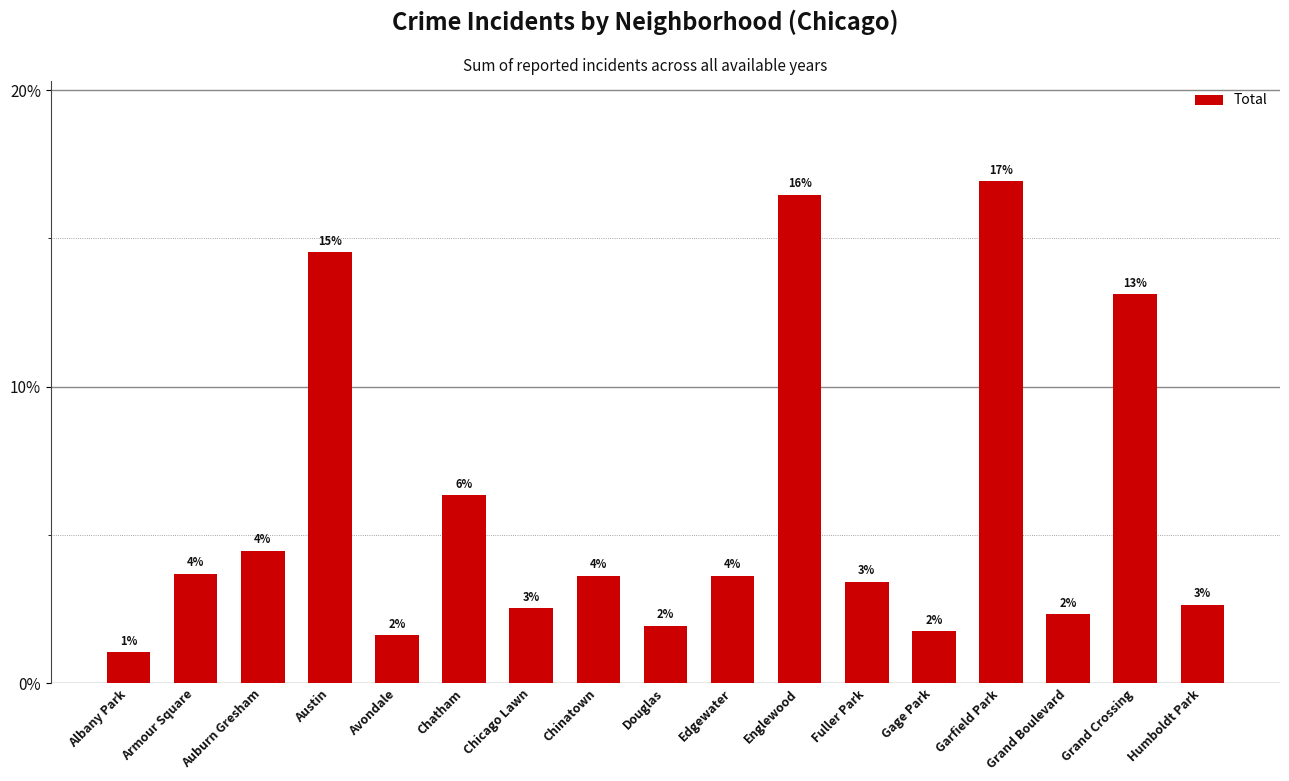

Reading left to right, list all the values displayed in this chart.

1.0	3.7	4.5	14.5	1.6	6.3	2.5	3.6	1.9	3.6	16.5	3.4	1.7	16.9	2.3	13.1	2.6